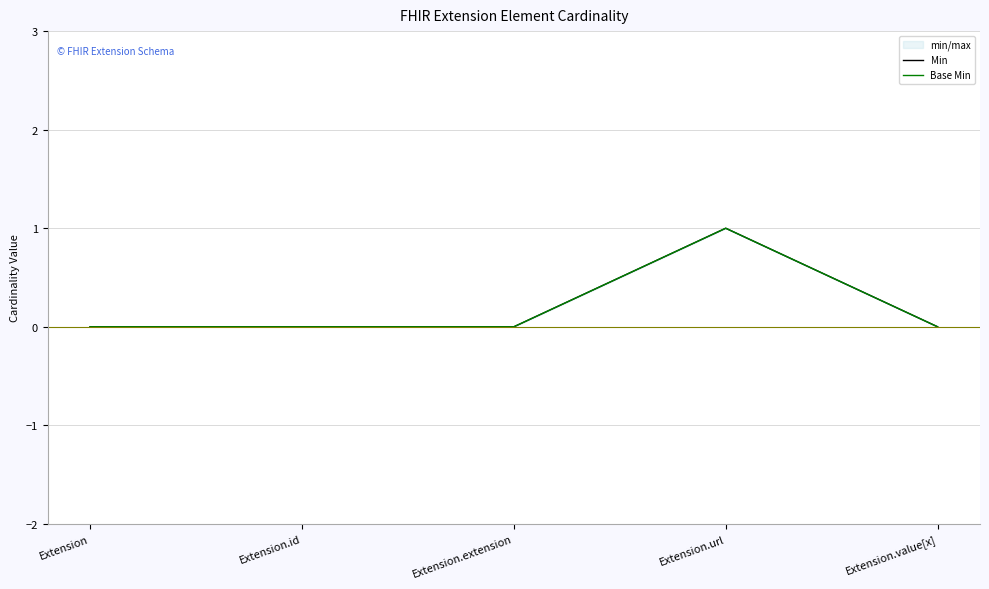

What is the difference between the maximum and minimum values in the Min series?

1